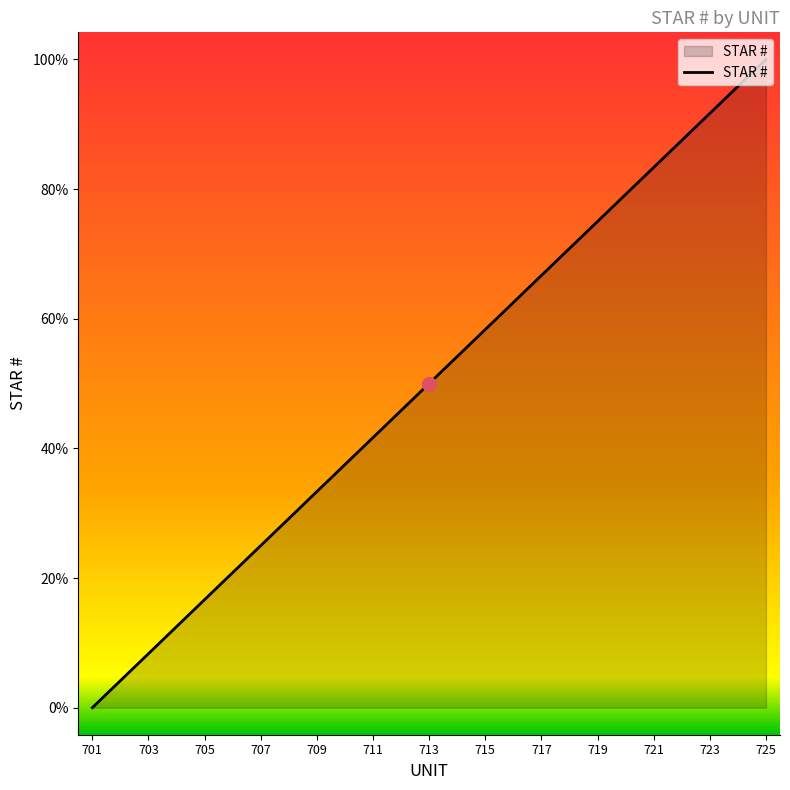

True or false: the data has more than 1 interior local peaks.

False